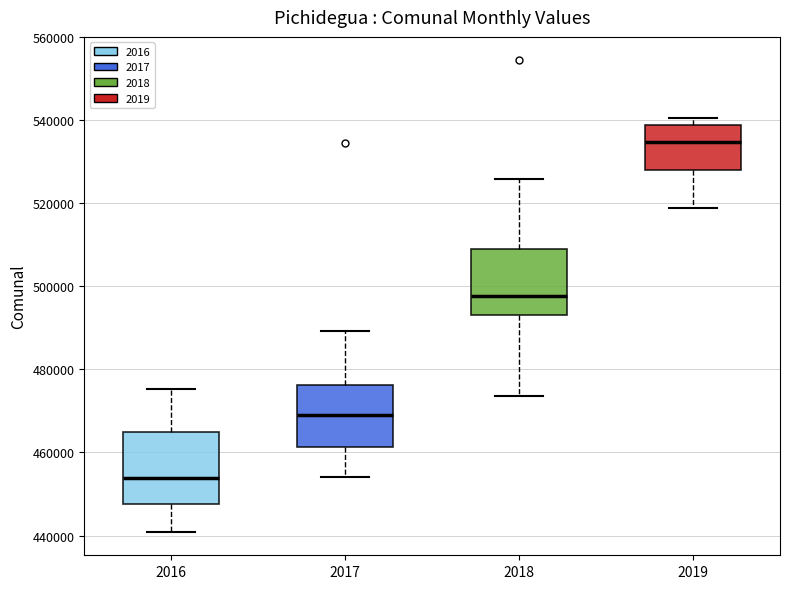

Reading left to right, read every box against the y-axis: the position of its median line, the range the box covers, and the ends of its whiskers. The values are not printed on the chart, so give them approximately, as read against the axis.

2016: median 454000, box 448000 to 464000, whiskers 440000 to 476000
2017: median 470000, box 462000 to 476000, whiskers 454000 to 490000
2018: median 498000, box 492000 to 508000, whiskers 474000 to 526000
2019: median 534000, box 528000 to 538000, whiskers 518000 to 540000